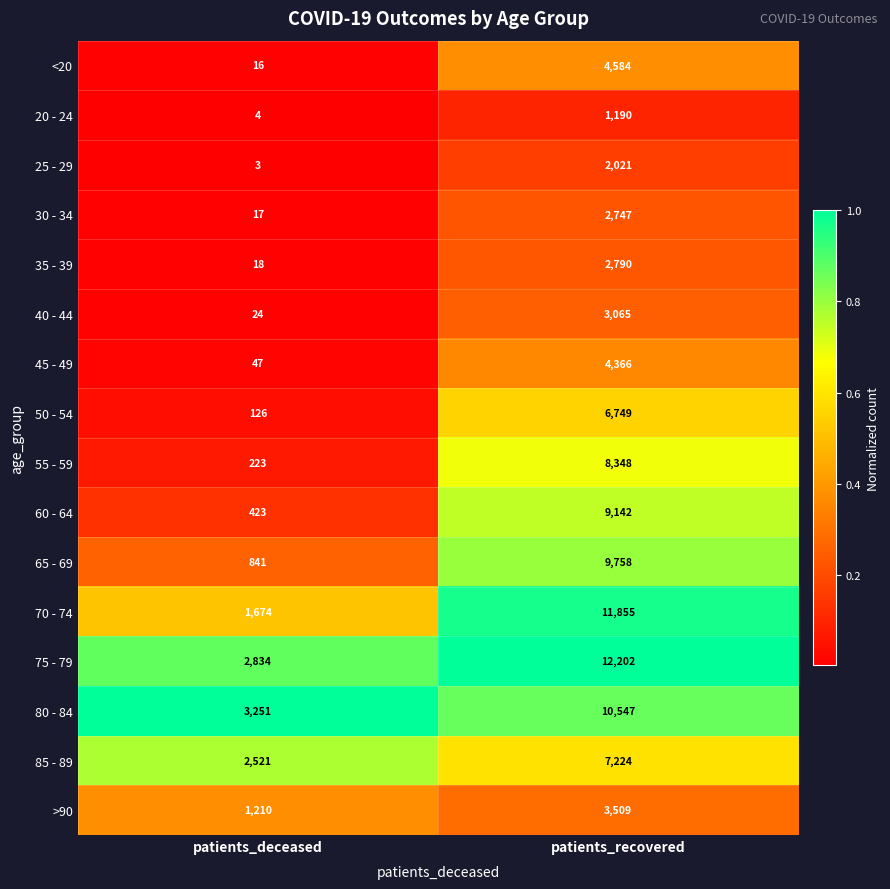

What is the average value of the 65 - 69 series?

5300